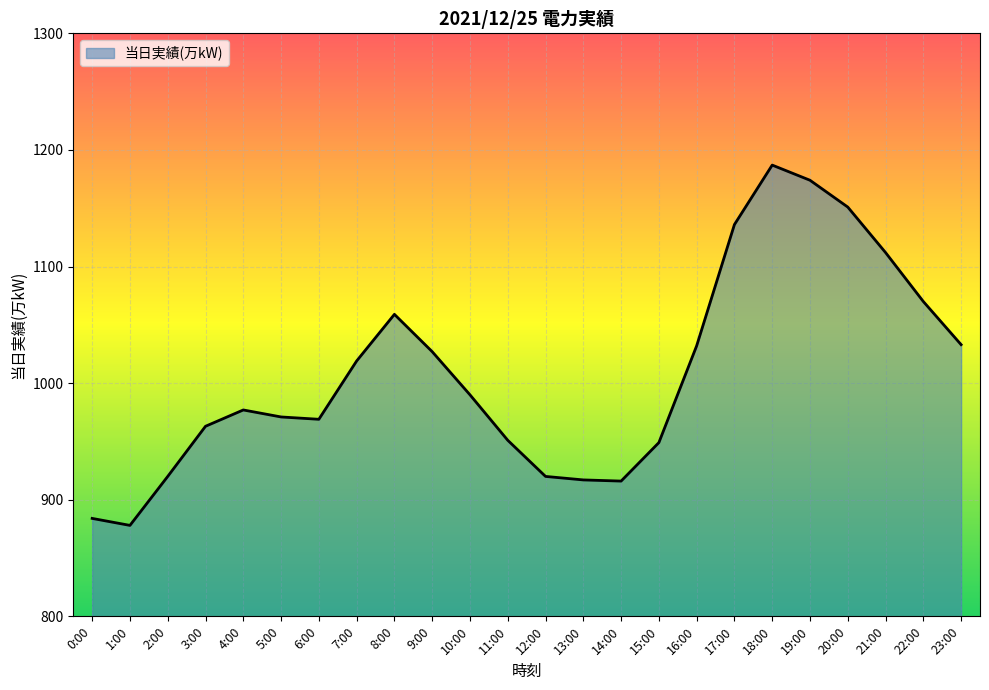

Approximately how many times larger is the value at 0:00 compared to 5:00?

0.9